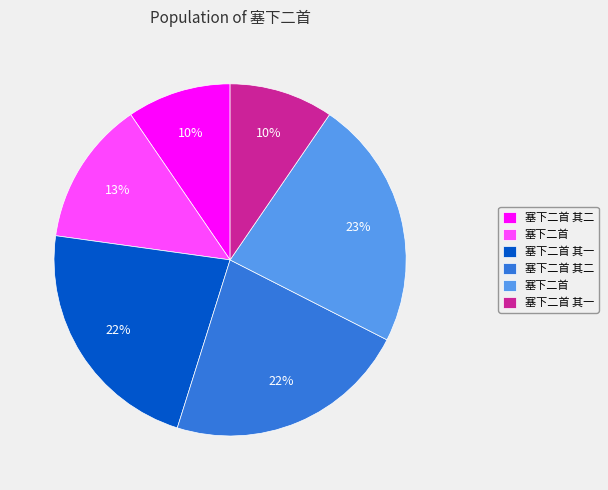

To the nearest percent, what is the average slice percentage?

17%